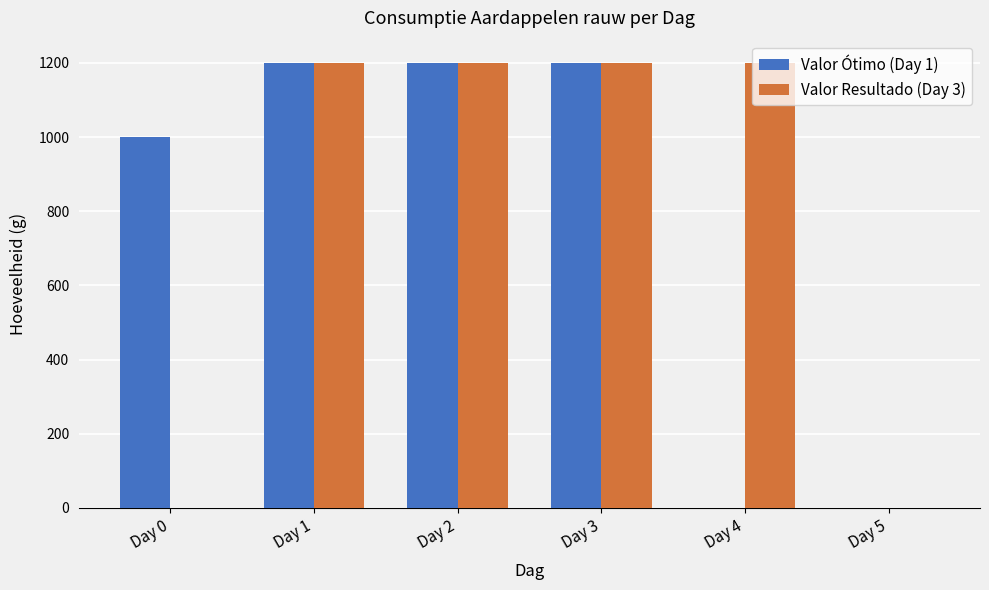

Is it true that Valor Resultado (Day 3) equals 687 at Day 0?

False